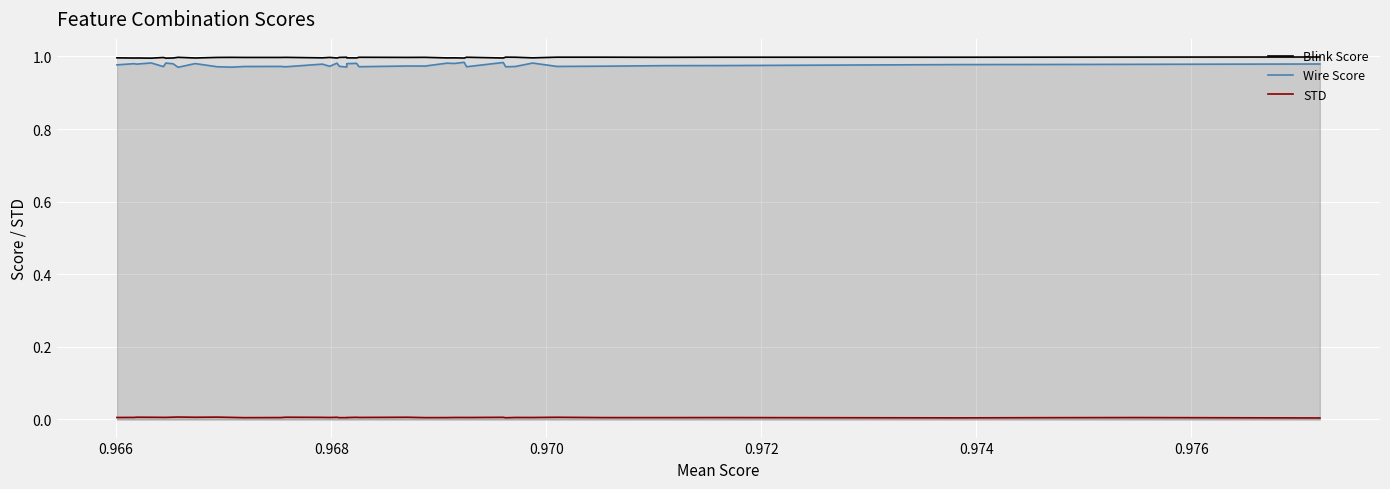

Is the value of Wire Score at 22 greater than the value of Blink Score at 0.976?

No